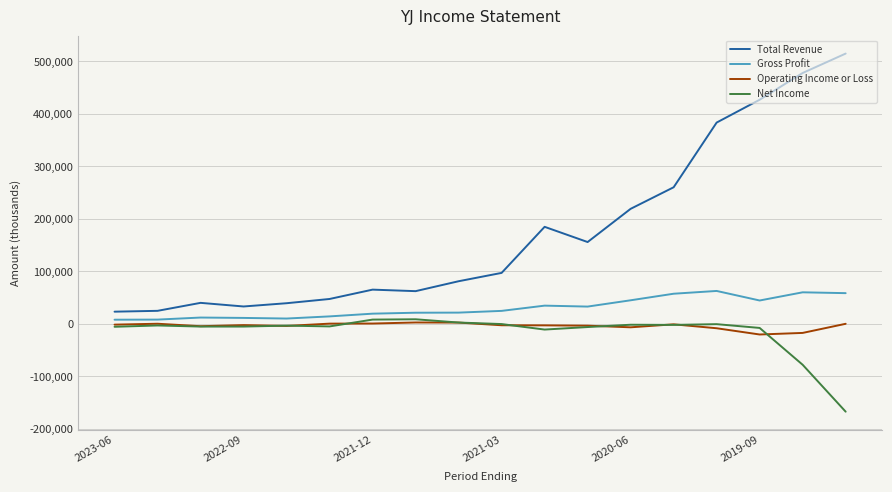

What is the smallest value displayed?

-167500